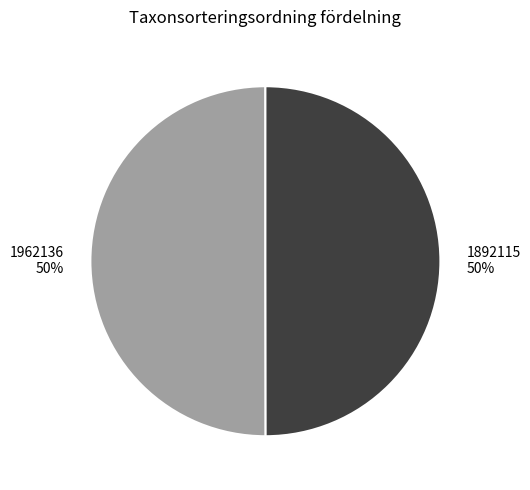

Is the sum of 1892115 and 1962136 greater than half?

Yes